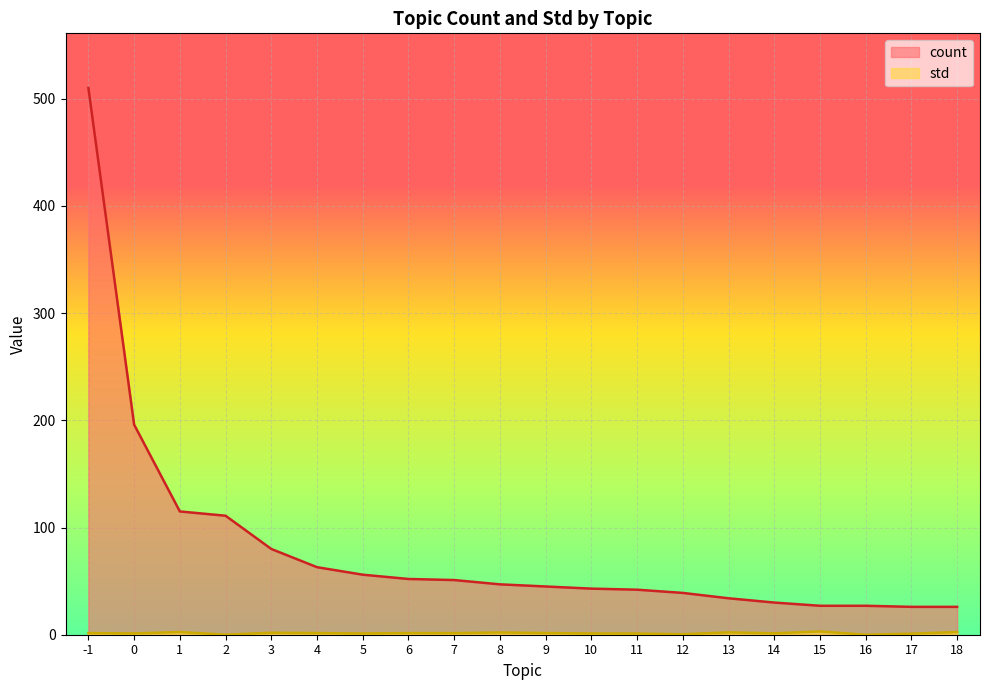

How many lines are shown in the chart?

2